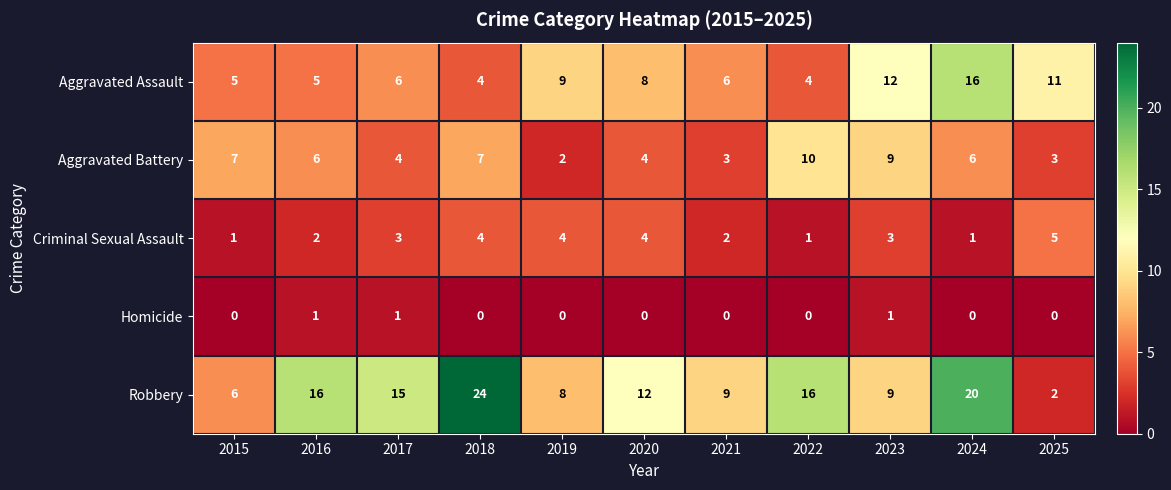

What is the difference between the second highest and second lowest values in the Criminal Sexual Assault series?

3